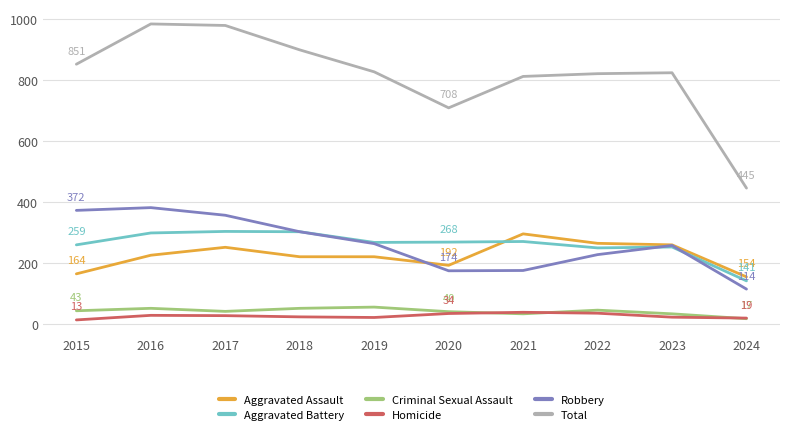

What is the maximum value for Robbery?

381